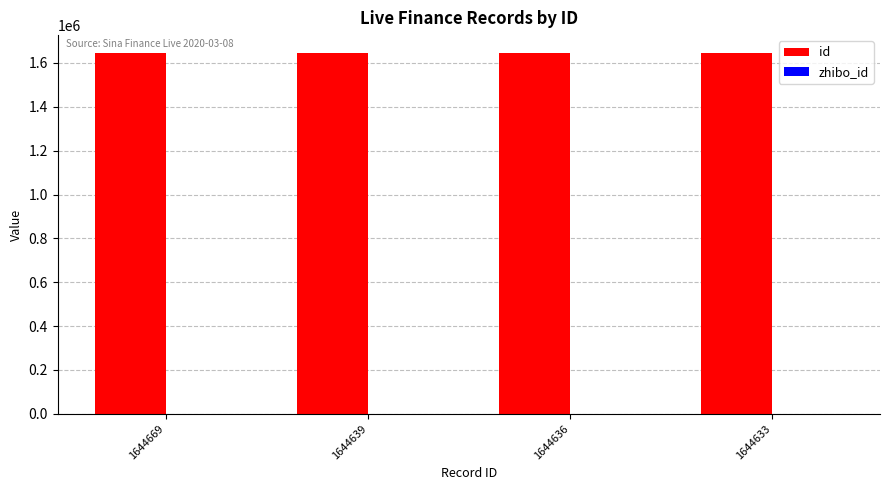

Which series has the largest total across all categories?

id